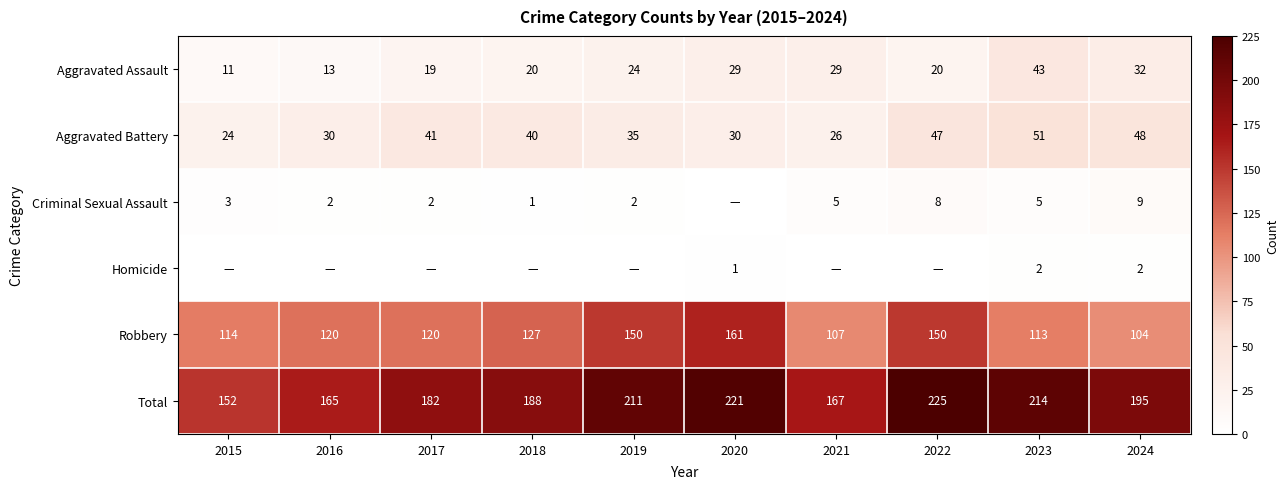

Rank the series at 2024 from lowest to highest value.

Homicide, Criminal Sexual Assault, Aggravated Assault, Aggravated Battery, Robbery, Total